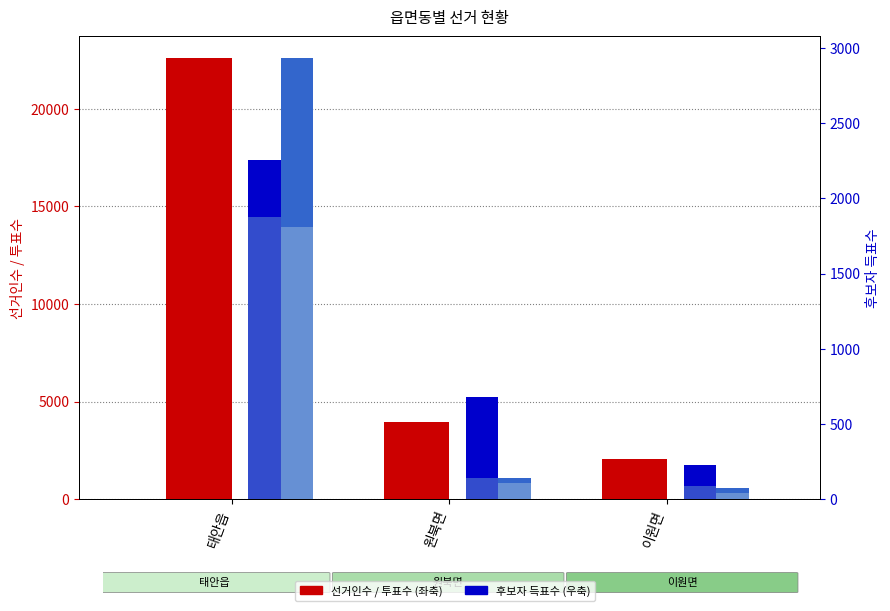

What position from the right is 태안읍?

3